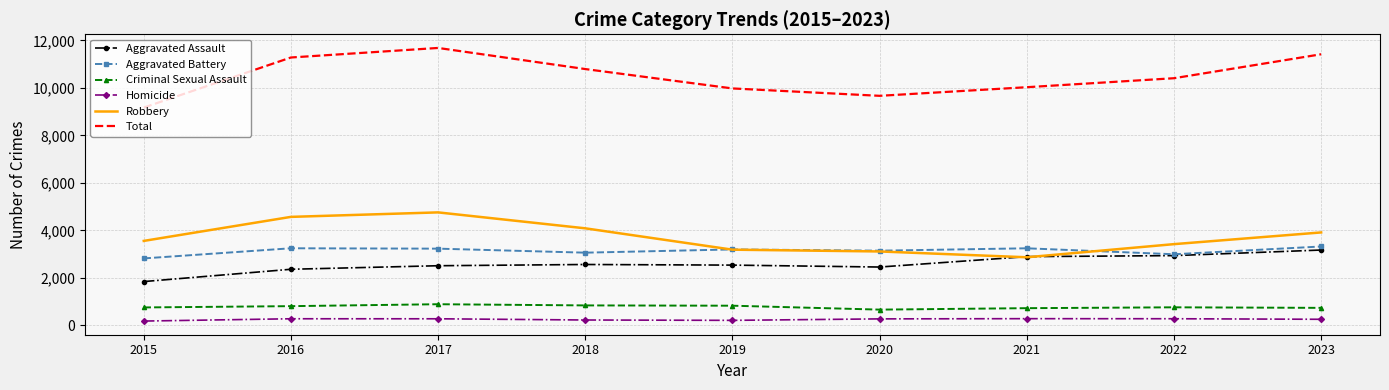

At 2018, list the series in order from smallest to largest.

Homicide, Criminal Sexual Assault, Aggravated Assault, Aggravated Battery, Robbery, Total